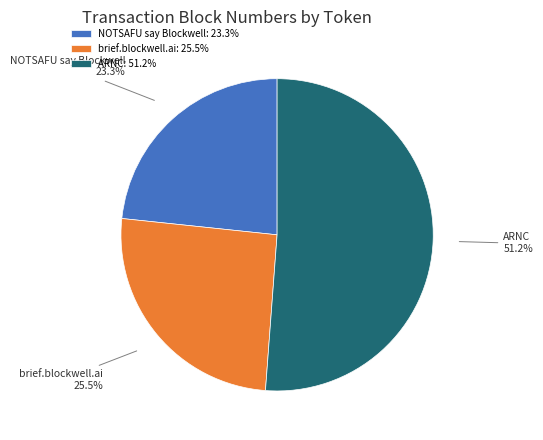

Does ARNC represent more than half of the total?

Yes